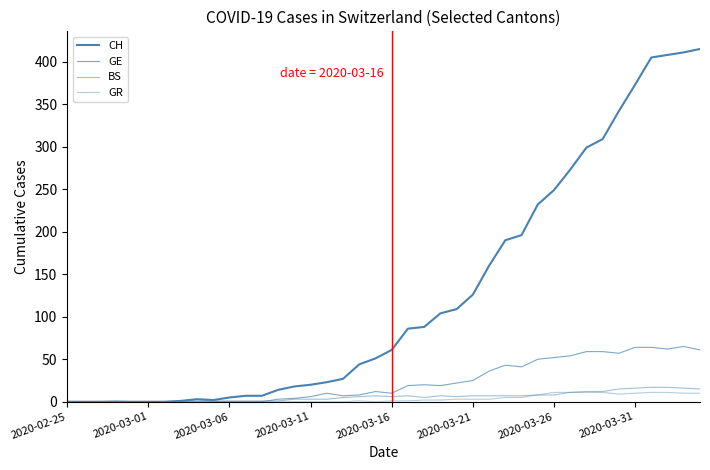

Does the chart display data point markers on the line(s)?

No